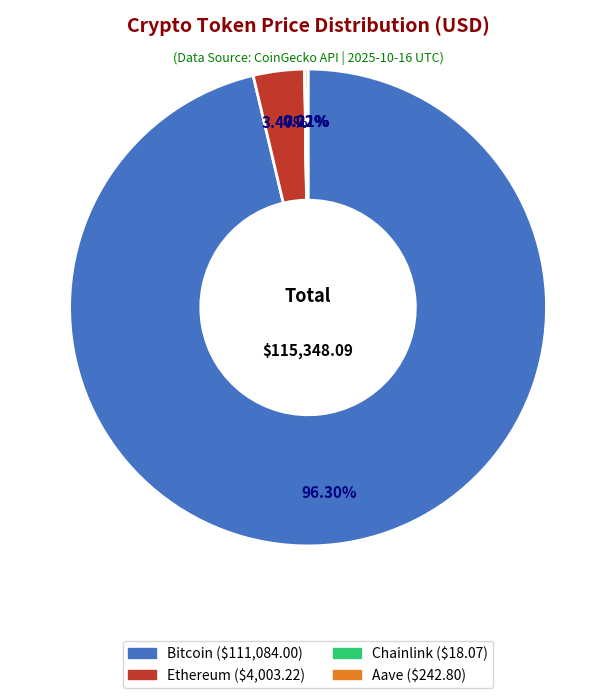

The Bitcoin slice represents 83% of the pie. True or false?

False